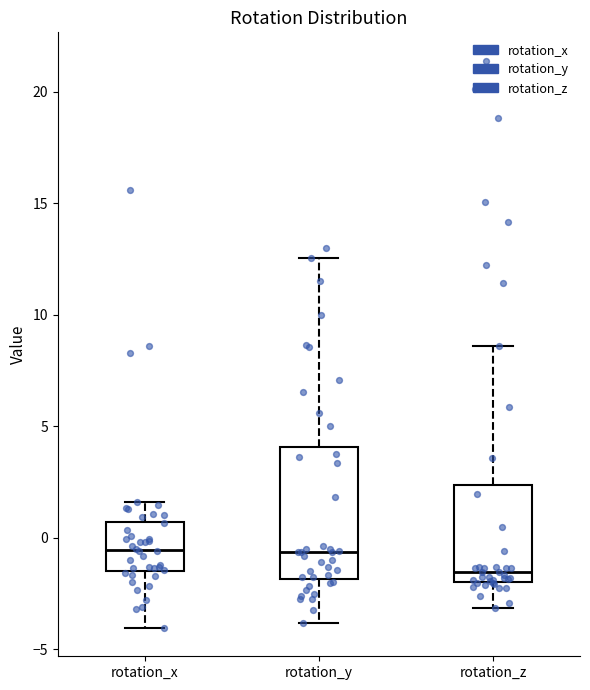

Reading left to right, read every box against the y-axis: the position of its median line, the range the box covers, and the ends of its whiskers. The values are not printed on the chart, so give them approximately, as read against the axis.

rotation_x: median -0.5, box -1.5 to 0.5, whiskers -4.0 to 1.5
rotation_y: median -0.5, box -2.0 to 4.0, whiskers -4.0 to 12.5
rotation_z: median -1.5, box -2.0 to 2.5, whiskers -3.0 to 8.5